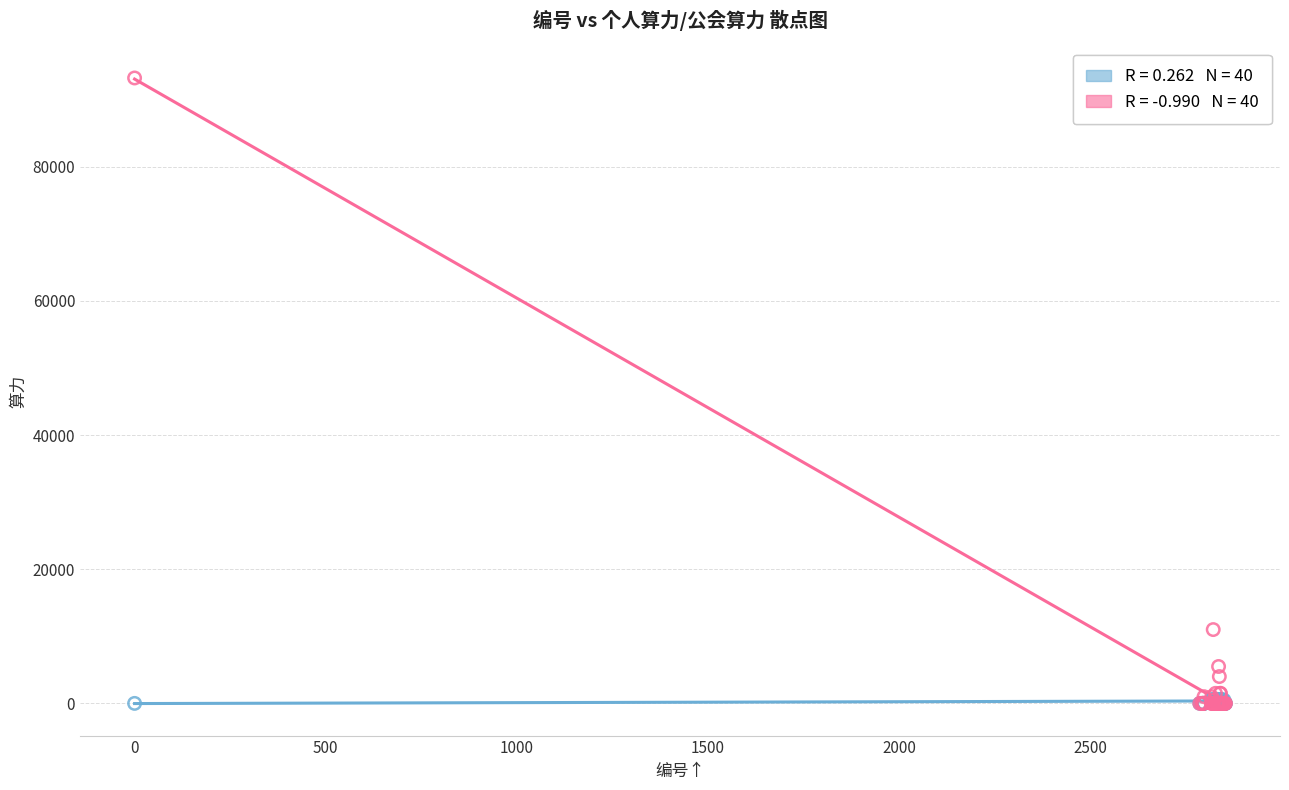

Across all series, what Y value is closest to 46606?

11000